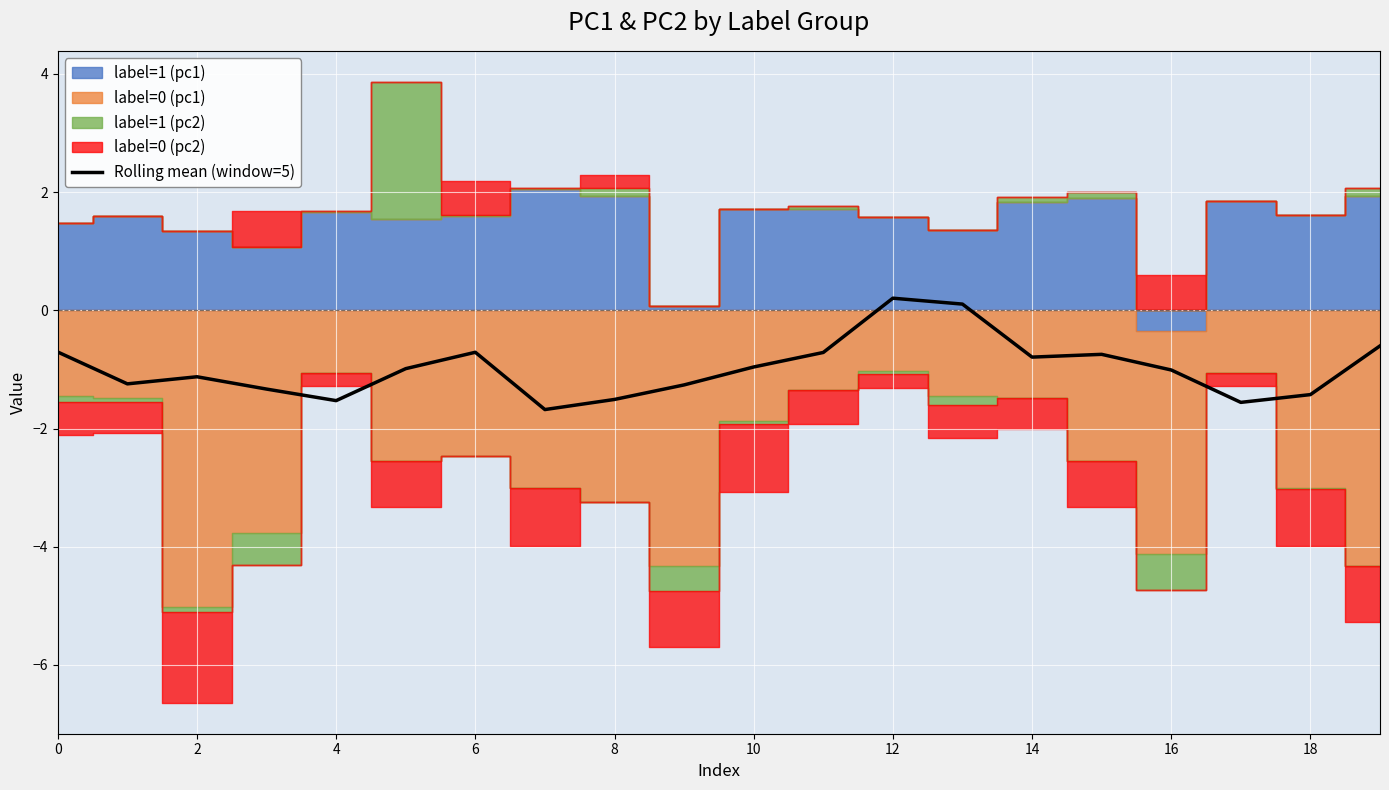

How many values are below zero?

18